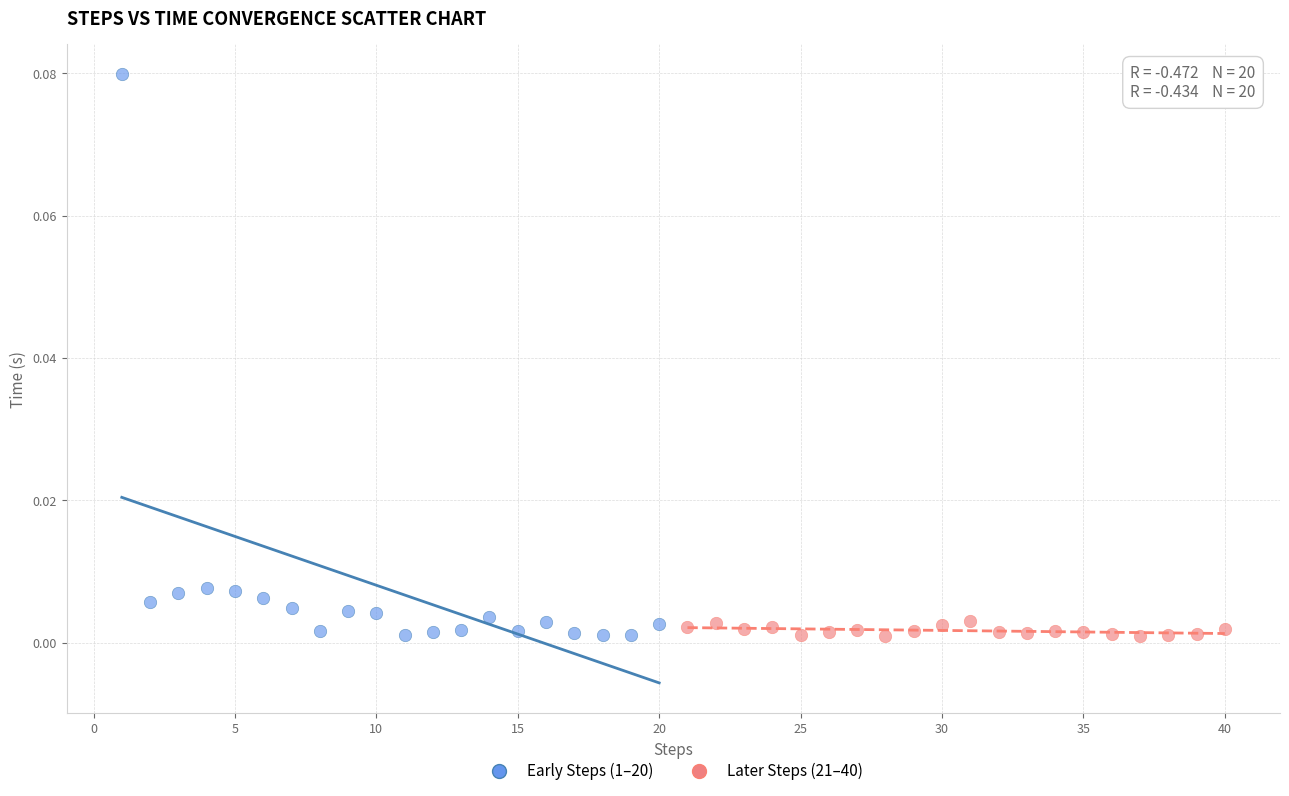

Which series has the largest Y range (max minus min)?

Early Steps (1–20)